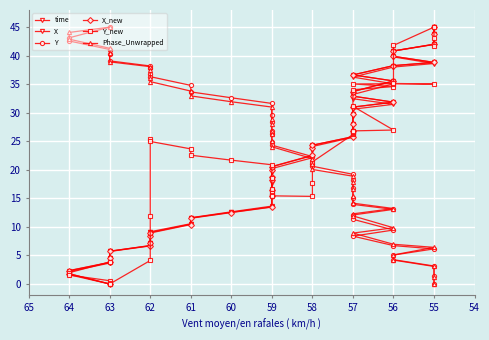

What is the total value across all series at 62?

100.5